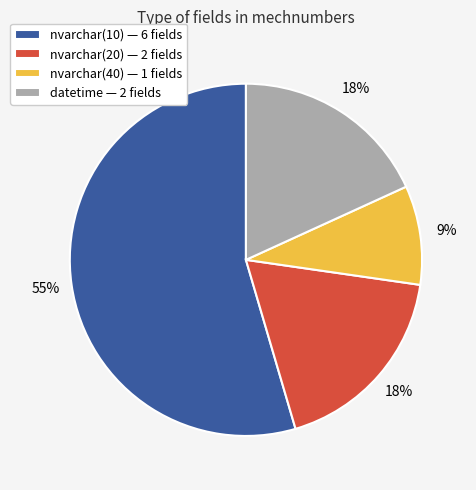

What is the smallest slice in the pie chart?

nvarchar(40) — 1 fields